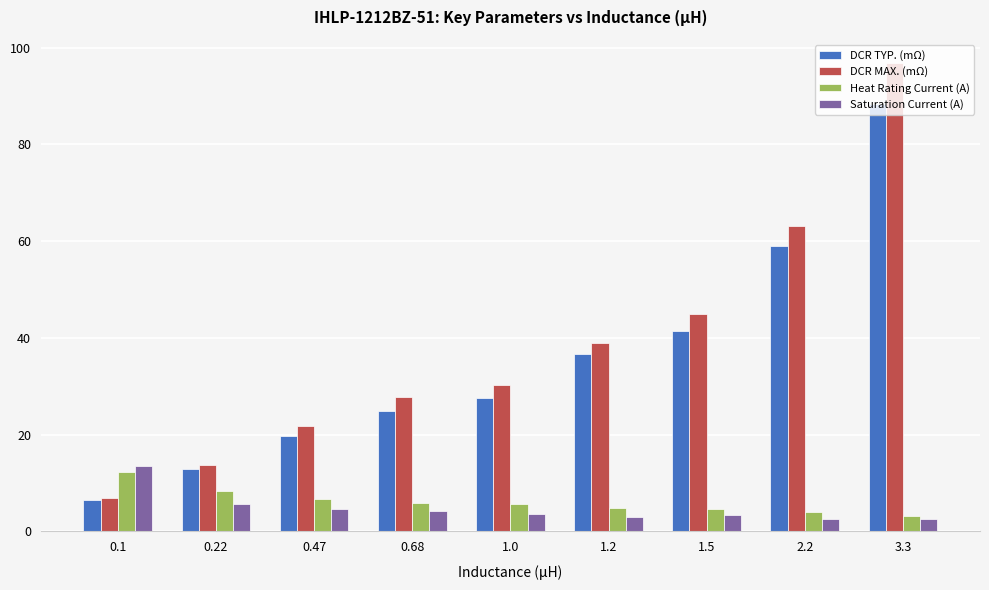

Which series has the largest range (max minus min)?

DCR MAX. (mΩ)